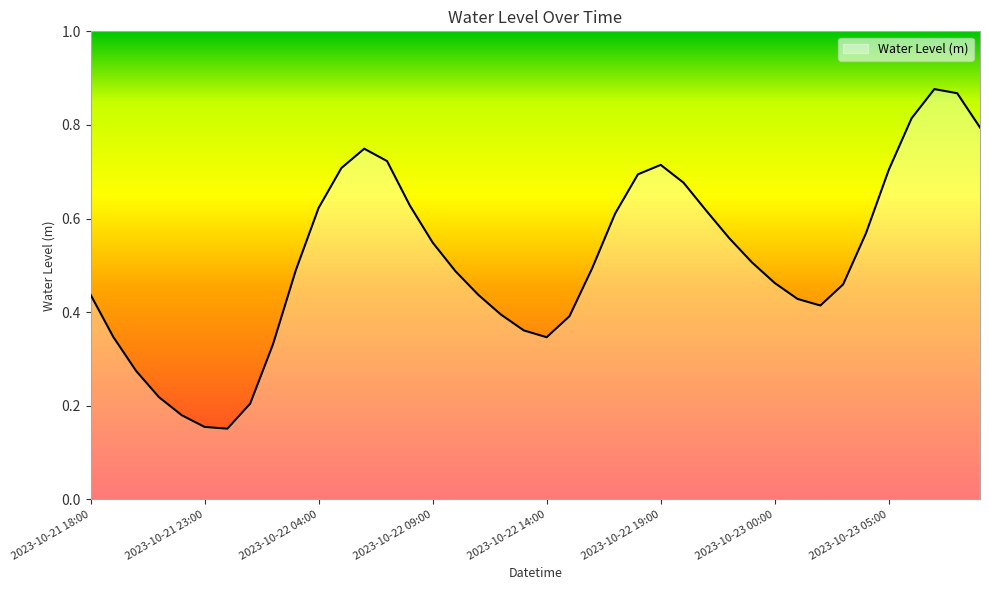

List the labels in order of value, largest first.

2023-10-23 07:00, 2023-10-23 08:00, 2023-10-23 06:00, 2023-10-23 09:00, 2023-10-22 06:00, 2023-10-22 07:00, 2023-10-22 19:00, 2023-10-22 05:00, 2023-10-23 05:00, 2023-10-22 18:00, 2023-10-22 20:00, 2023-10-22 08:00, 2023-10-22 04:00, 2023-10-22 21:00, 2023-10-22 17:00, 2023-10-23 04:00, 2023-10-22 22:00, 2023-10-22 09:00, 2023-10-22 23:00, 2023-10-22 16:00, 2023-10-22 03:00, 2023-10-22 10:00, 2023-10-23 00:00, 2023-10-23 03:00, 2023-10-21 18:00, 2023-10-22 11:00, 2023-10-23 01:00, 2023-10-23 02:00, 2023-10-22 12:00, 2023-10-22 15:00, 2023-10-22 13:00, 2023-10-21 19:00, 2023-10-22 14:00, 2023-10-22 02:00, 2023-10-21 20:00, 2023-10-21 21:00, 2023-10-22 01:00, 2023-10-21 22:00, 2023-10-21 23:00, 2023-10-22 00:00